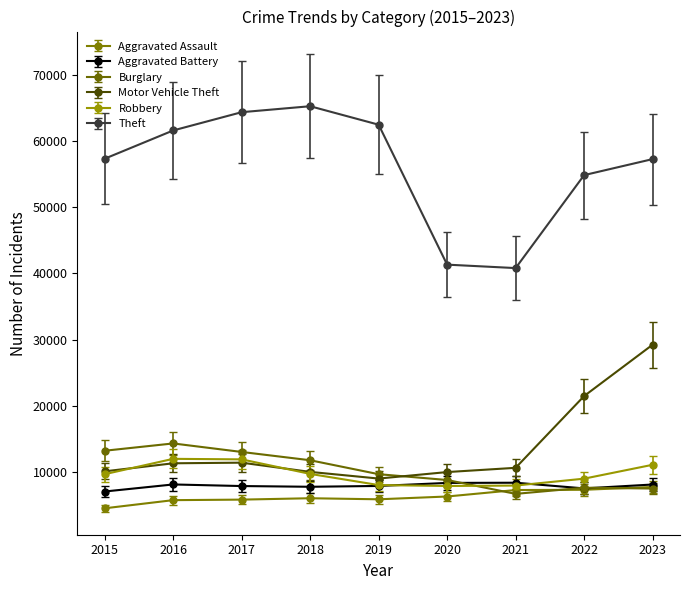

What is the difference between the maximum and second lowest values in the Theft series?

23959